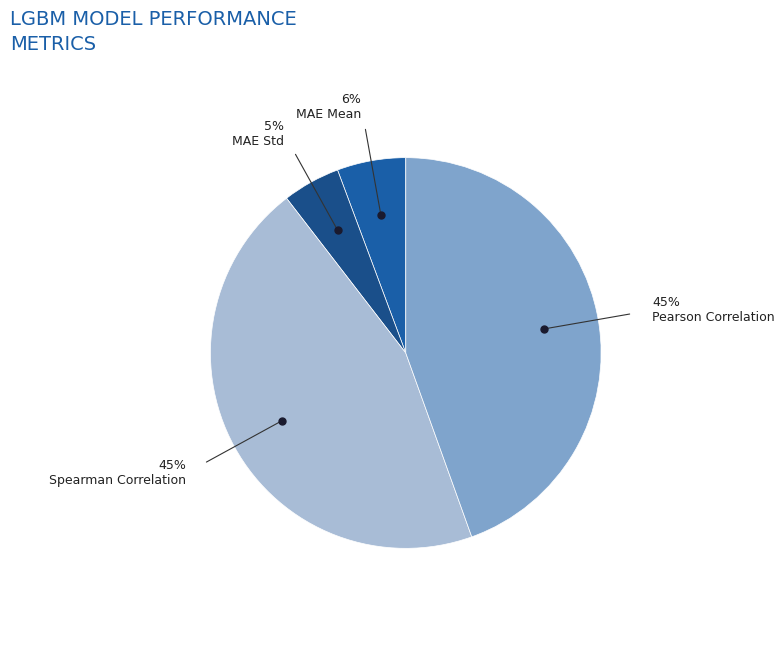

How many slices are in this pie chart?

4